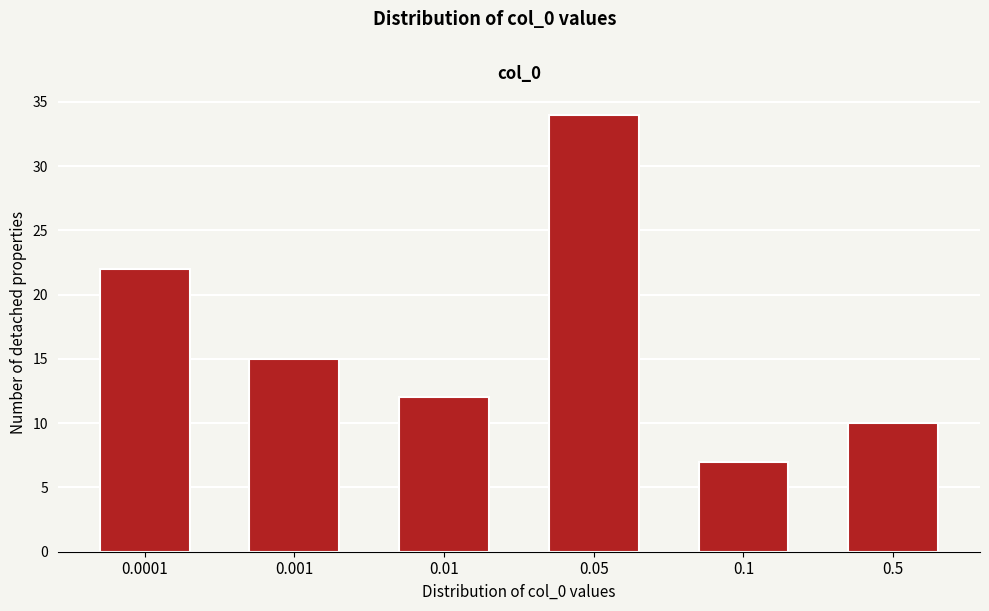

Reading right to left, what are all the values shown in this chart?

0.5=10	0.1=7	0.05=34	0.01=12	0.001=15	0.0001=22